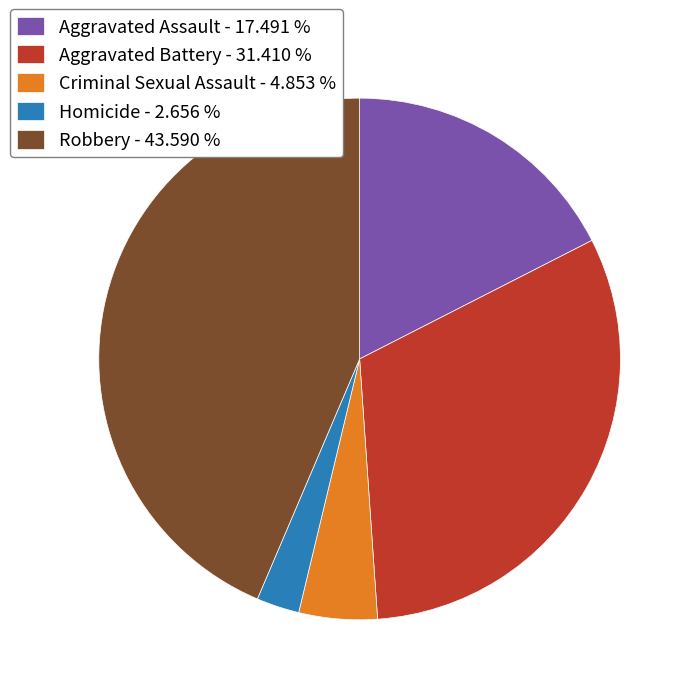

What is the ratio of the value at Aggravated Battery - 31.410 % to the value at Aggravated Assault - 17.491 %?

1.8